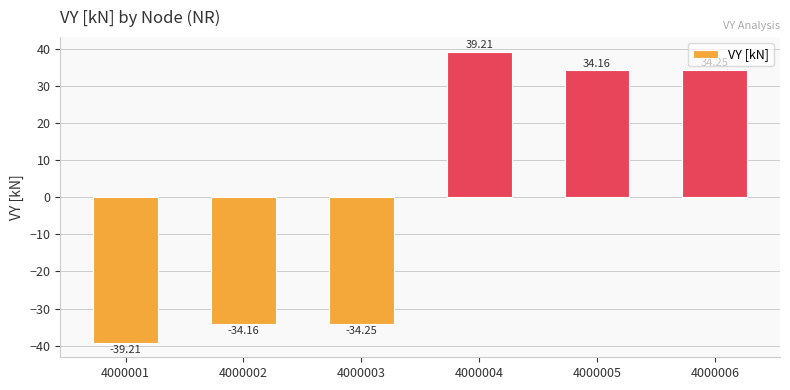

Where does the data first go above 34?

4000004